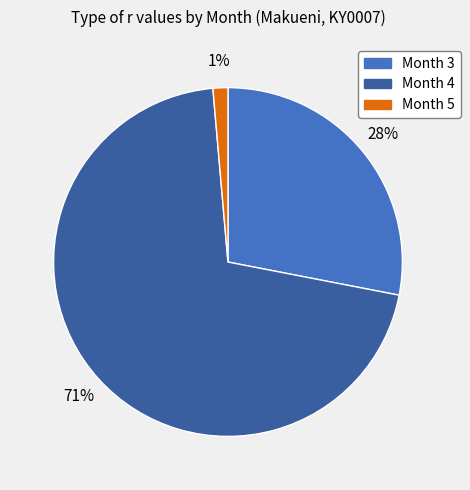

Which has a higher value, Month 5 or Month 4?

Month 4